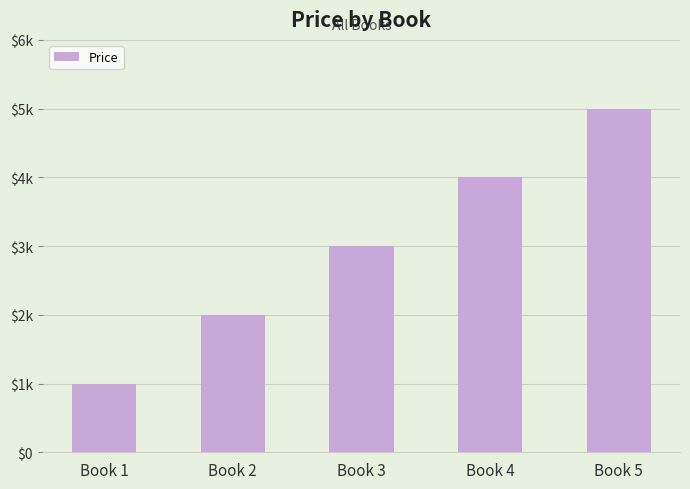

List the labels in order of value, largest first.

Book 5, Book 4, Book 3, Book 2, Book 1